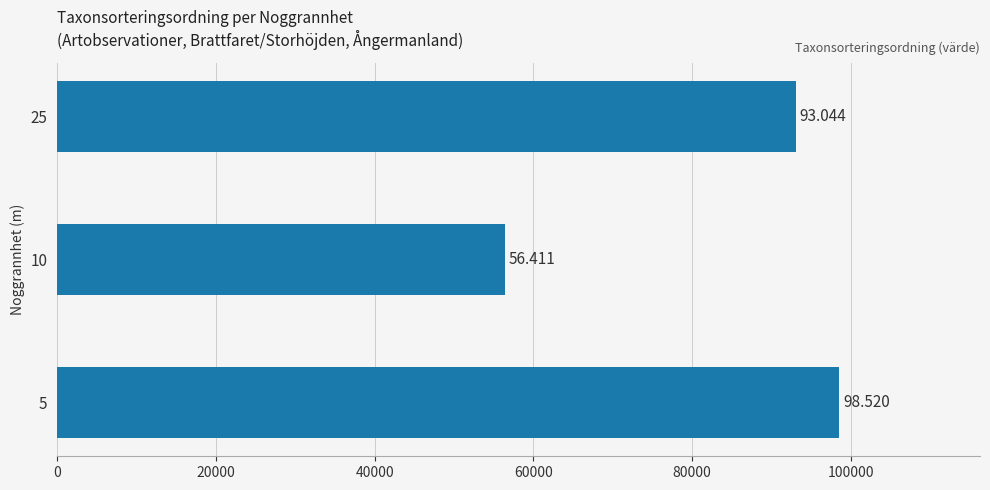

What is the difference between the maximum and second lowest values?

5476